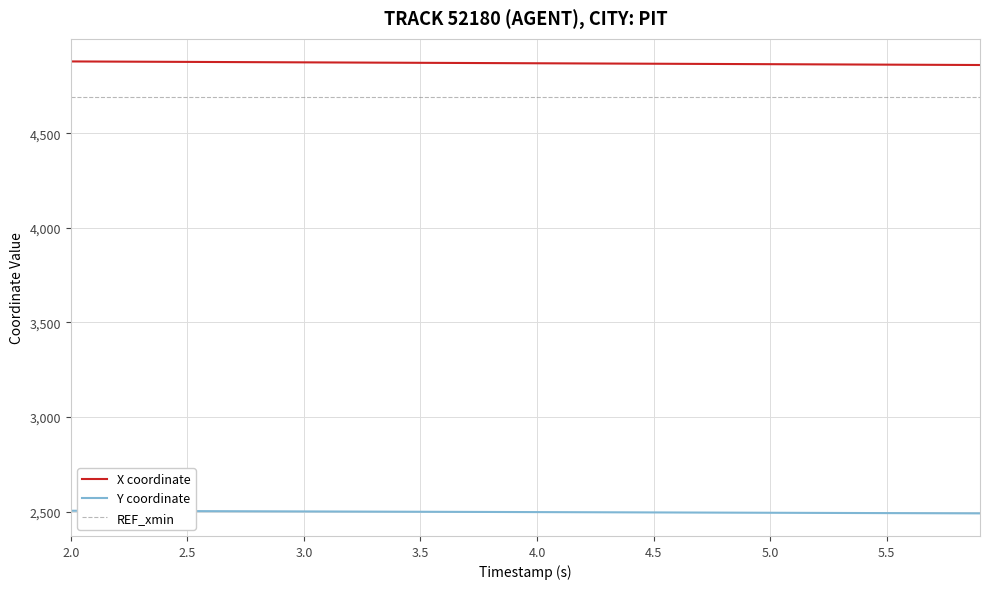

Reading left to right, what are all the values shown in this chart?

X: 4879.6	4879.1	4878.6	4878.1	4877.6	4877.2	4876.7	4876.2	4875.7	4875.2	4874.8	4874.3	4873.8	4873.3	4872.8	4872.3	4871.8	4871.4	4870.9	4870.4	4869.9	4869.4	4868.9	4868.4	4868.0	4867.5	4867.0	4866.5	4866.0	4865.6	4865.1	4864.6	4864.1	4863.6	4863.1	4862.7	4862.2	4861.7	4861.2	4860.7
Y: 2504.3	2503.9	2503.6	2503.2	2502.9	2502.5	2502.2	2501.8	2501.4	2501.1	2500.7	2500.4	2500.0	2499.7	2499.3	2499.0	2498.6	2498.3	2497.9	2497.6	2497.2	2496.8	2496.5	2496.1	2495.8	2495.4	2495.1	2494.7	2494.3	2494.0	2493.6	2493.3	2492.9	2492.6	2492.2	2491.9	2491.5	2491.2	2490.8	2490.4